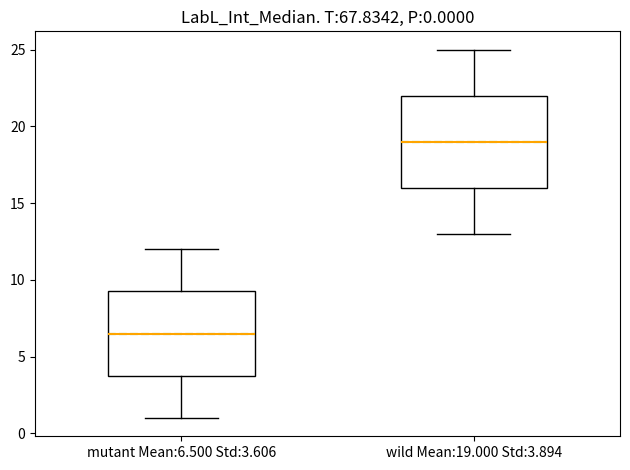

Which box has the highest median line?

wild Mean:19.000 Std:3.894